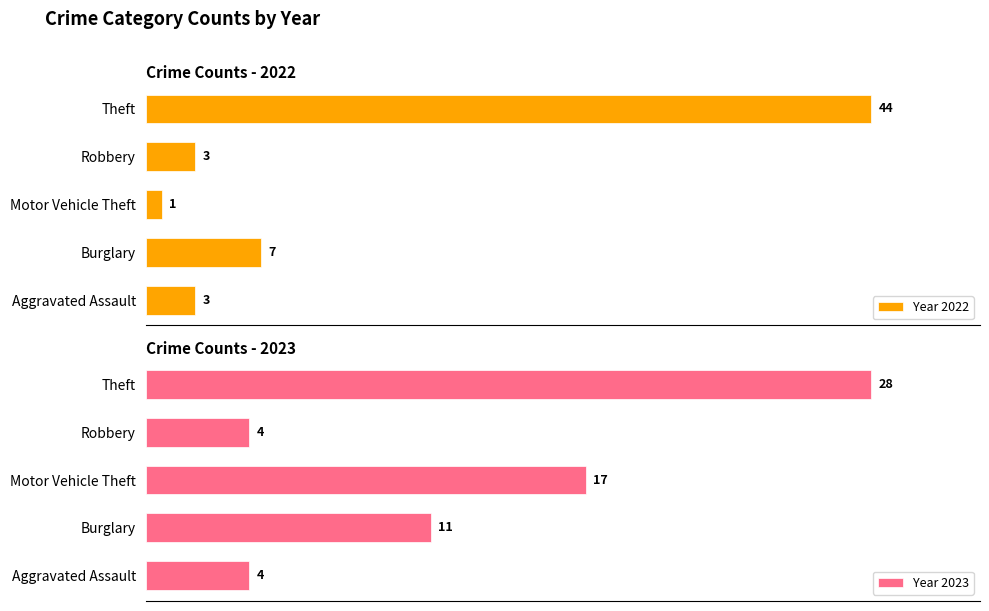

What are all the series names shown in the legend?

Year 2022, Year 2023